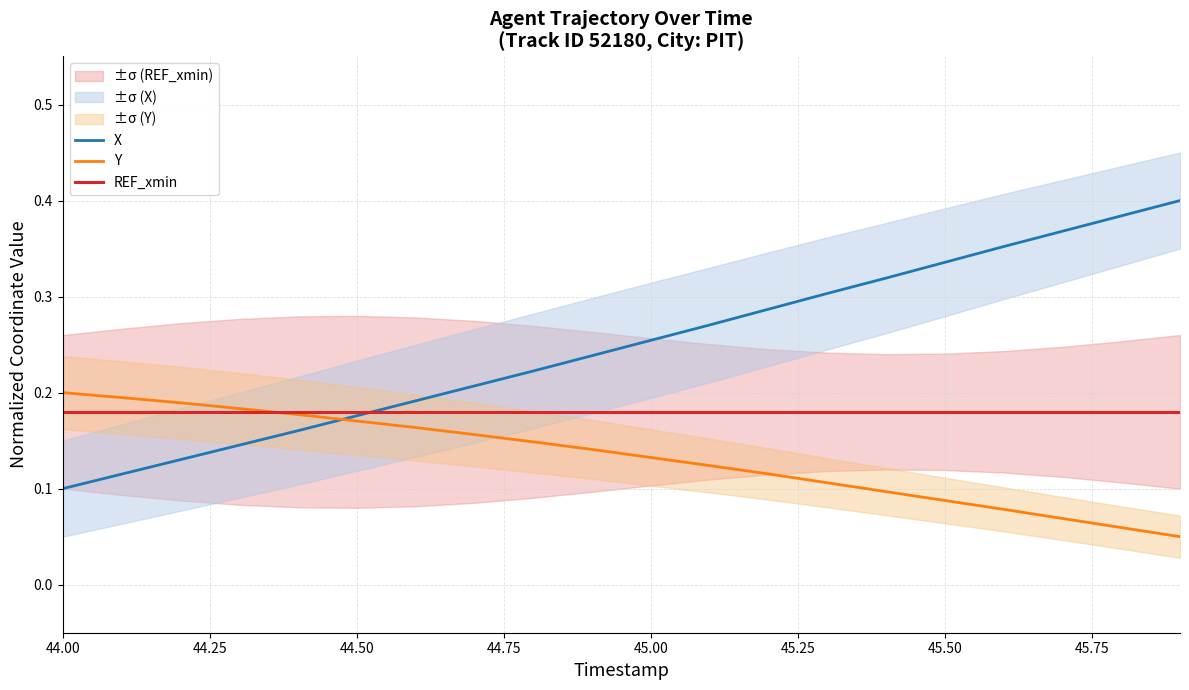

Reading left to right, extract all data points from this chart.

X: 0.1	0.1	0.1	0.1	0.2	0.2	0.2	0.2	0.2	0.2	0.3	0.3	0.3	0.3	0.3	0.3	0.4	0.4	0.4	0.4
Y: 0.2	0.2	0.2	0.2	0.2	0.2	0.2	0.2	0.1	0.1	0.1	0.1	0.1	0.1	0.1	0.1	0.1	0.1	0.1	0.1
REF_xmin: 0.2	0.2	0.2	0.2	0.2	0.2	0.2	0.2	0.2	0.2	0.2	0.2	0.2	0.2	0.2	0.2	0.2	0.2	0.2	0.2